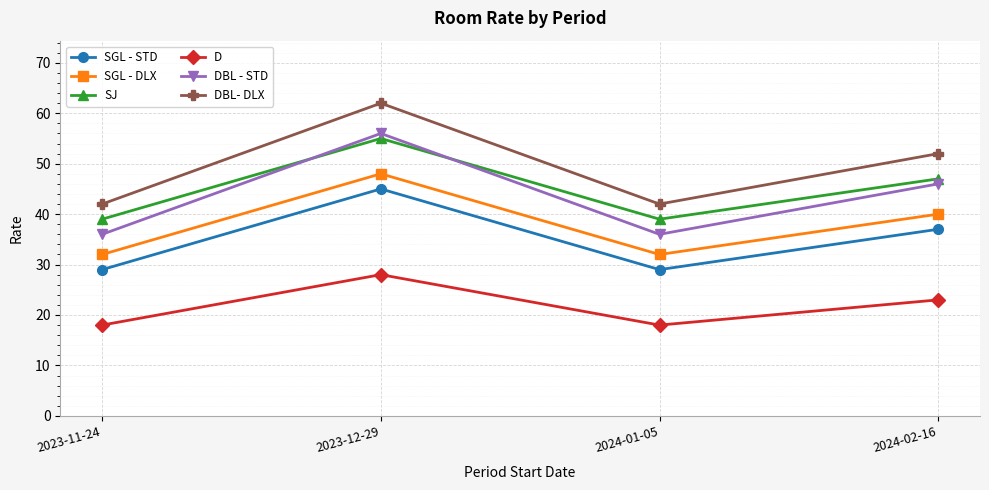

True or false: SGL - STD has a value of 37 at 2024-02-16.

True